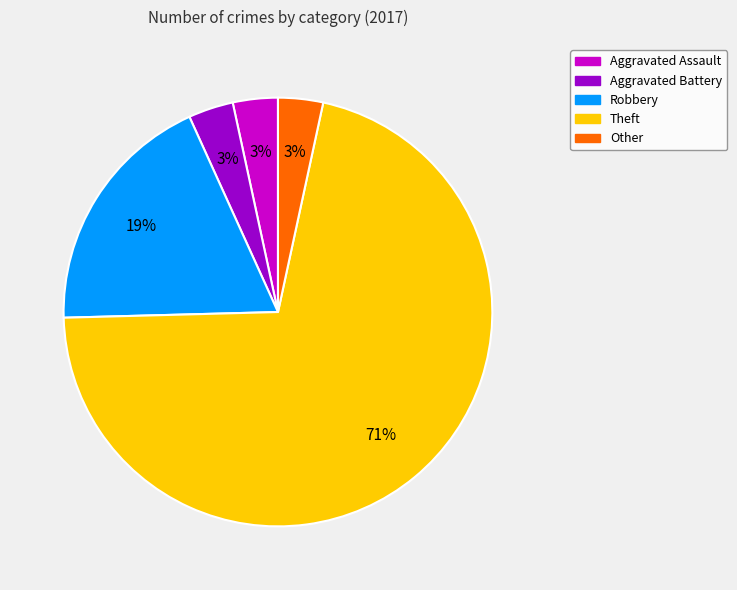

How many slices are in this pie chart?

5